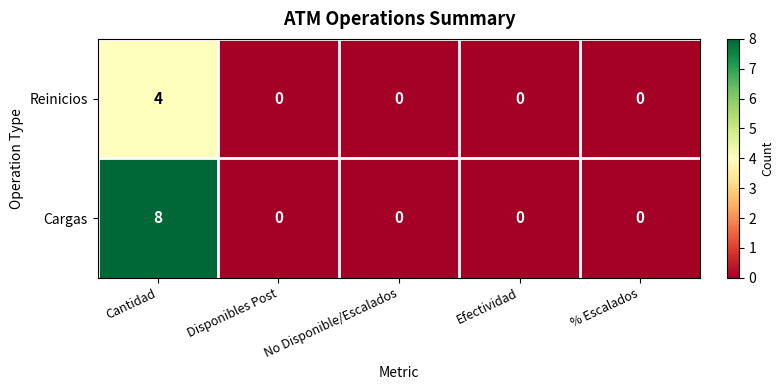

Count the Cargas values in the range 0 to 1.

4